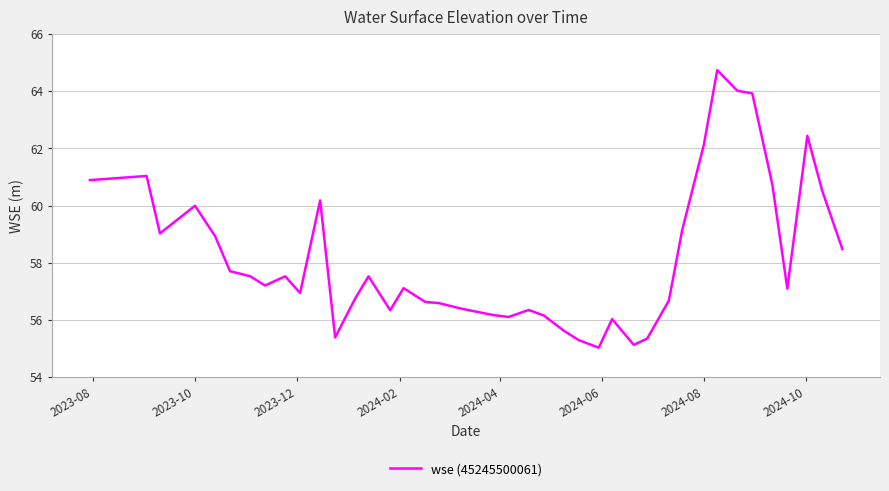

What is the maximum value shown in the chart?

64.7